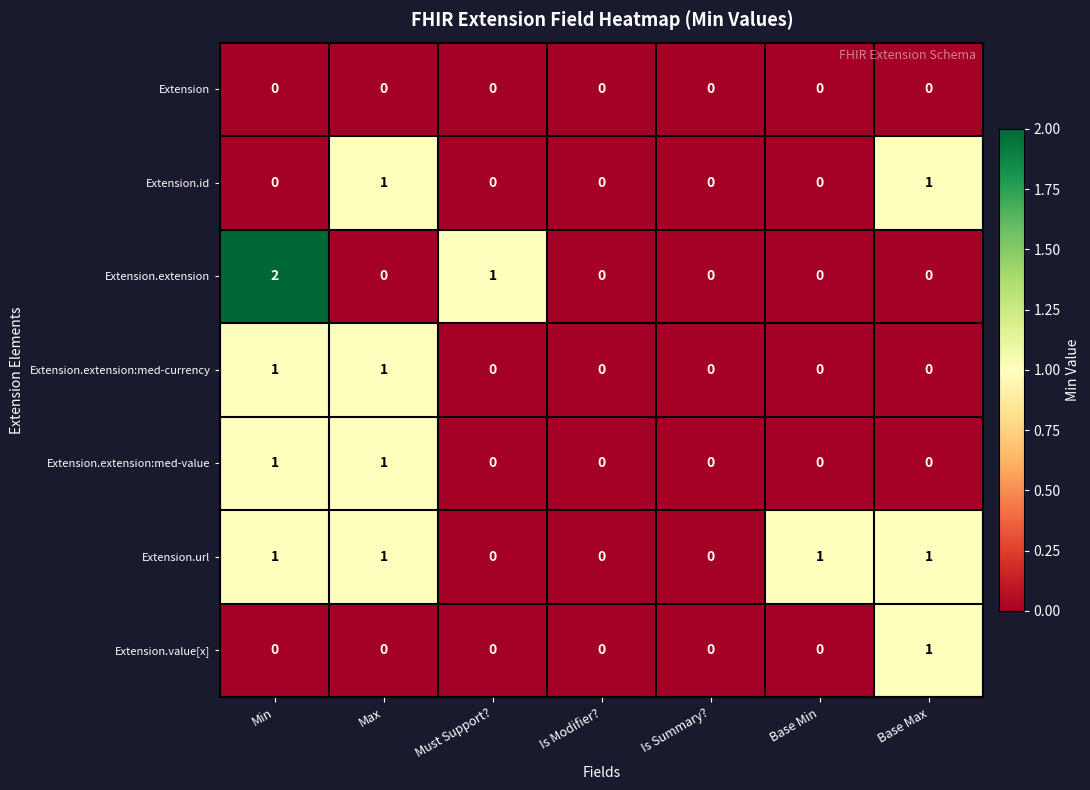

Which series has the widest spread of values?

Extension.extension